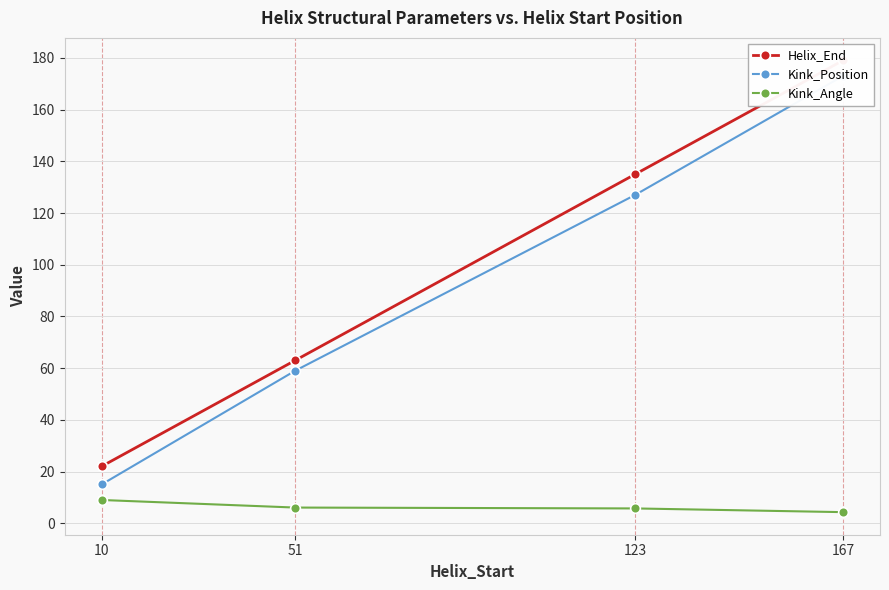

True or false: Kink_Angle and Helix_End intersect in this chart.

False